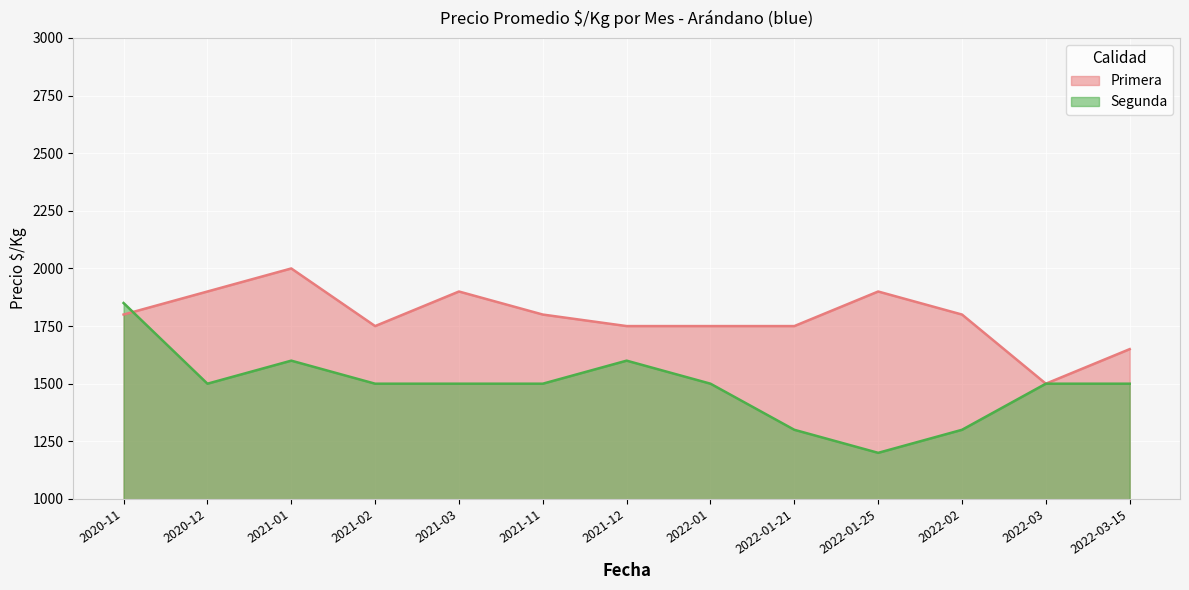

At how many categories does at least one series exceed 1792?

7